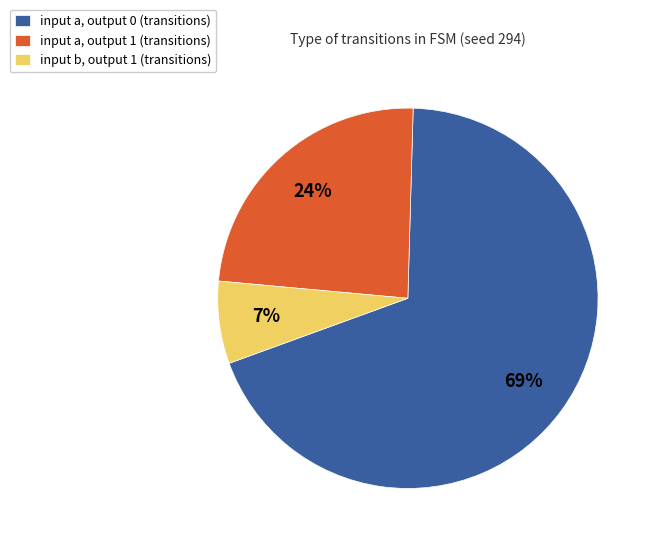

Which slice is the largest?

input a, output 0